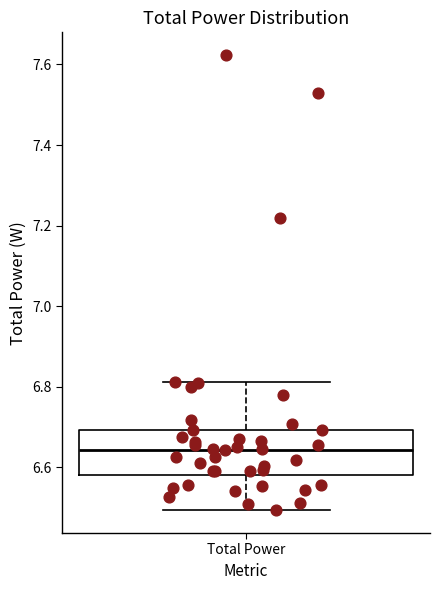

Transcribe this box plot: give where the median line is, the range the box spans, and where the two whiskers end, as read against the y-axis. The values are not printed on the chart, so give them approximately, as read against the axis.

median 6.64, box 6.58 to 6.70, whiskers 6.50 to 6.82